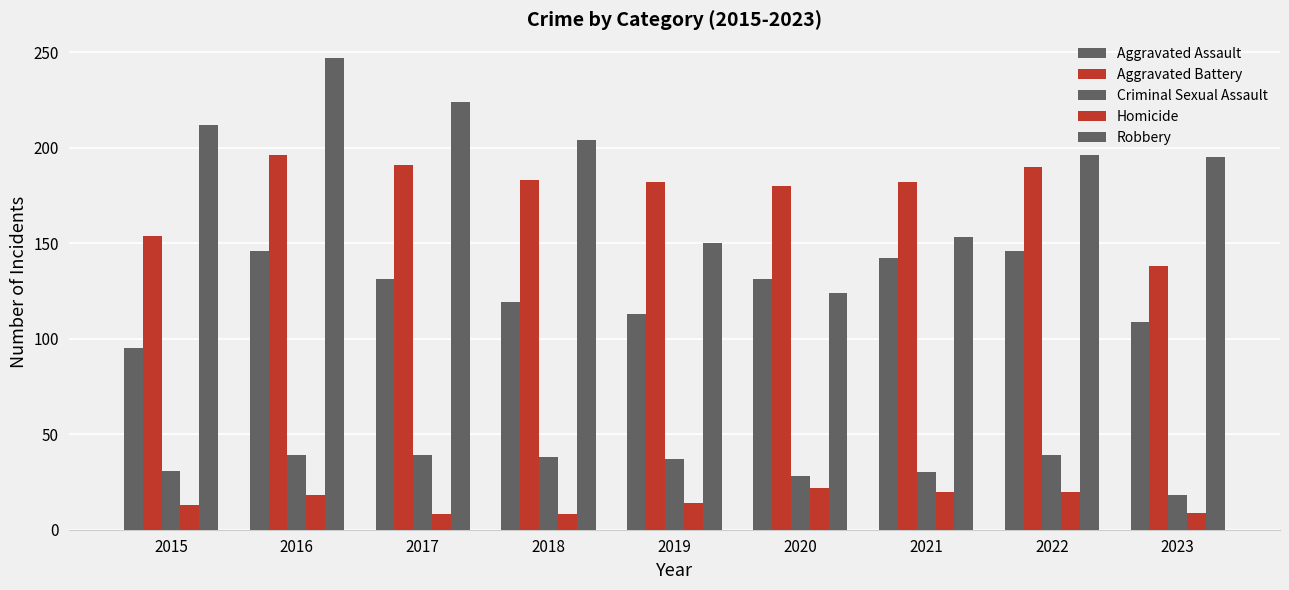

How many categories are shown in the chart?

9